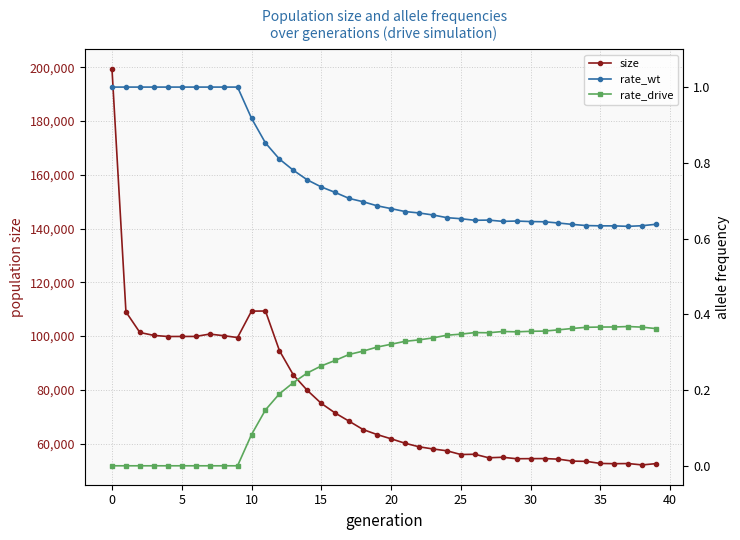

What is the label of the 23rd point from the left?

22